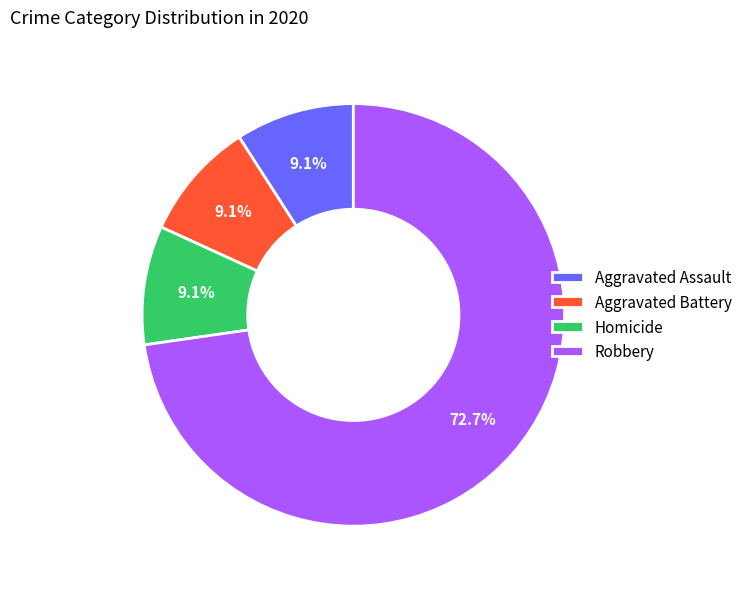

To the nearest percent, what is the average slice percentage?

25%